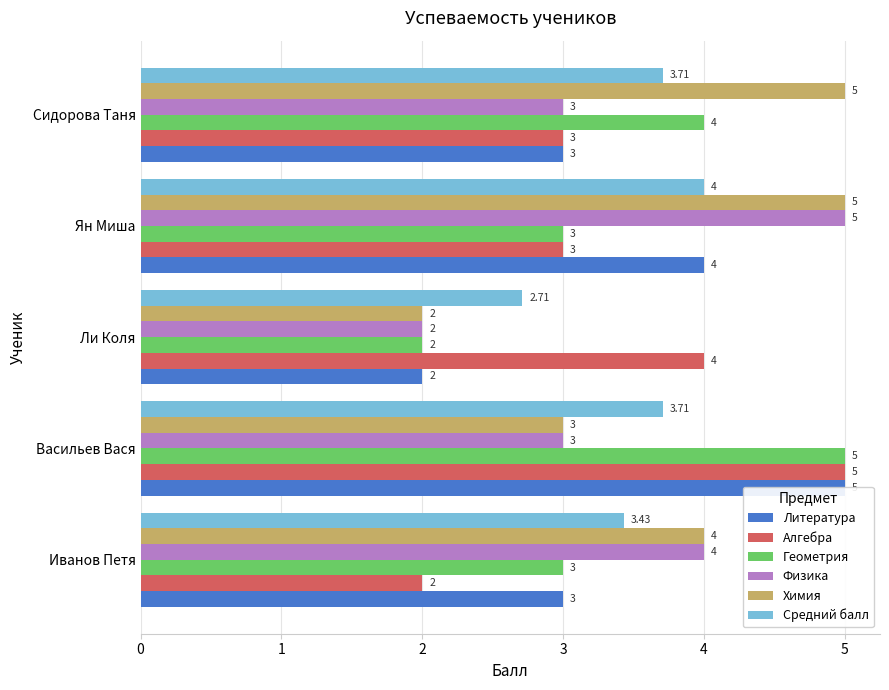

Count the Литература values in the range 3 to 4.

3